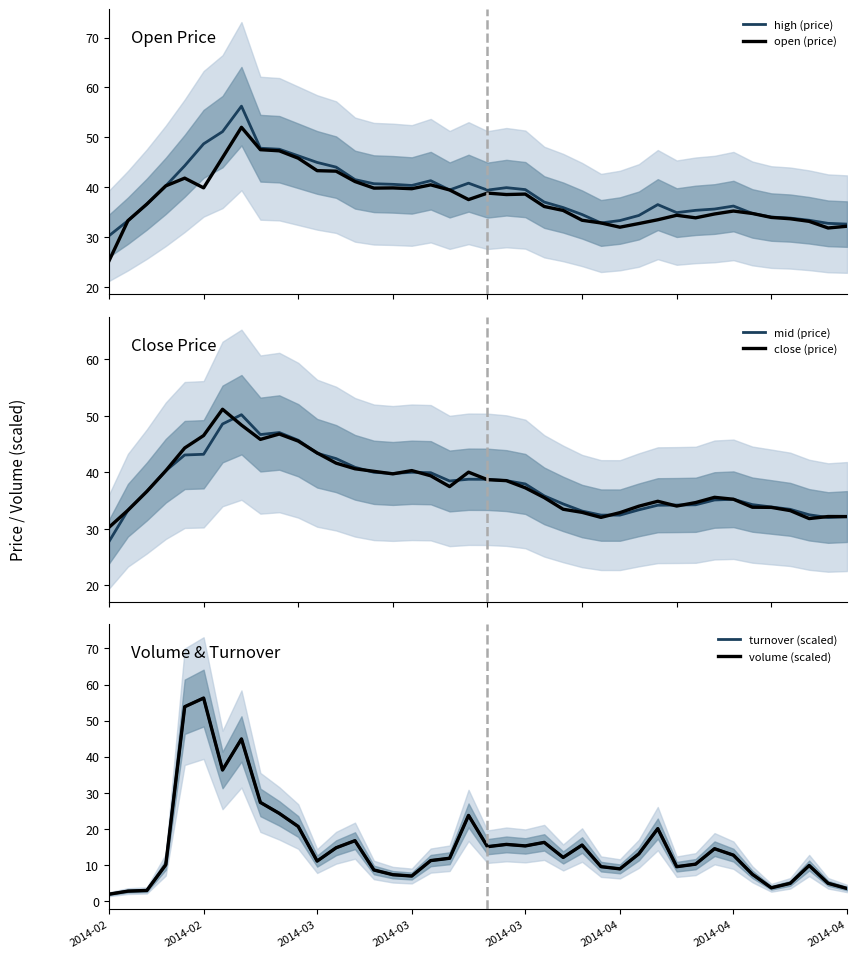

What is the lowest value of the high (price) series?

30.2